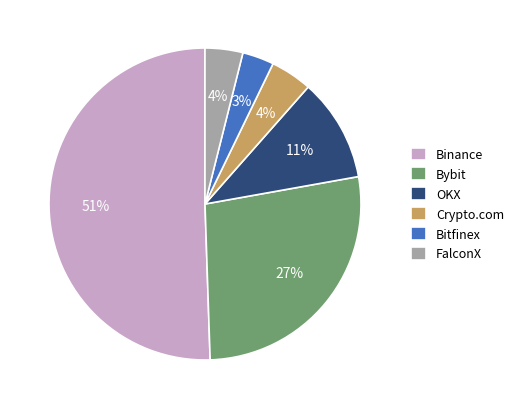

Is there any slice that represents more than half of the pie?

Yes